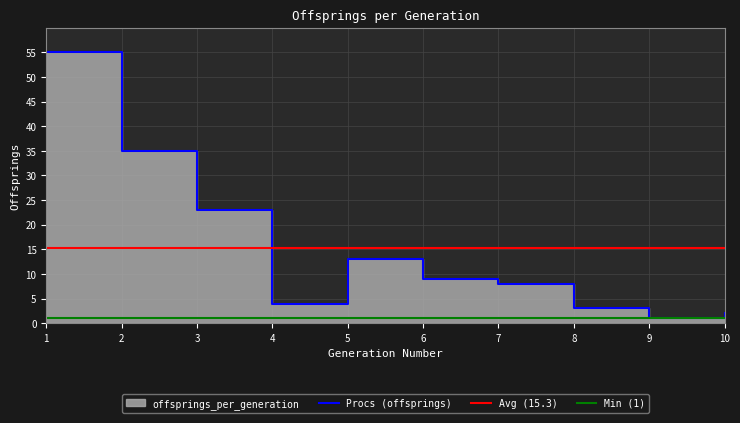

What is the sum of the values at 7 and 9?

9